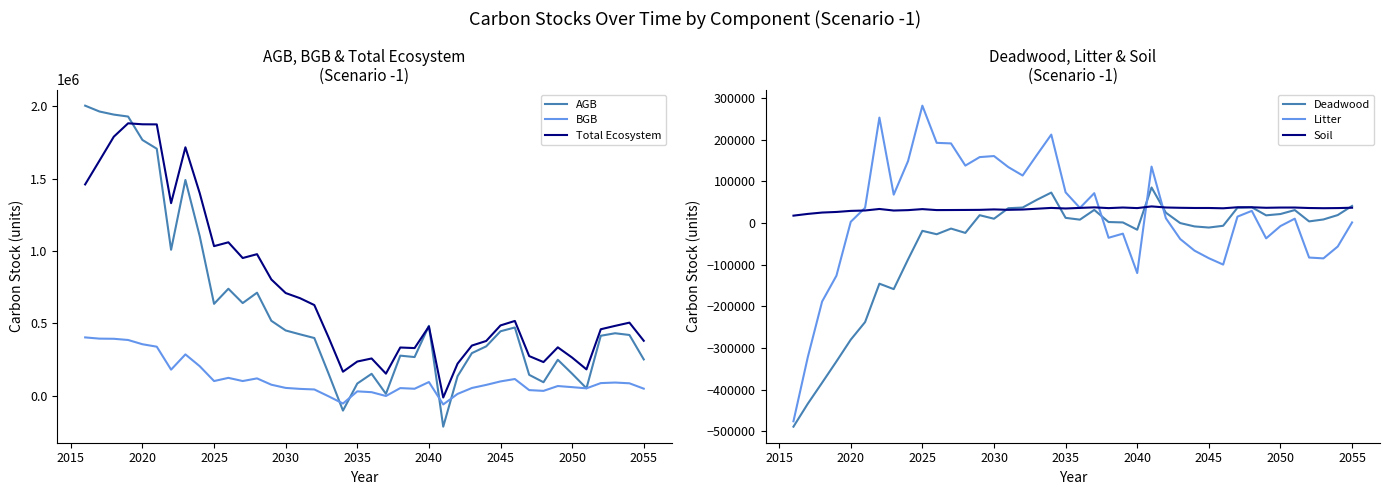

Is it true that Total Ecosystem equals 425219.2 at 2020?

False